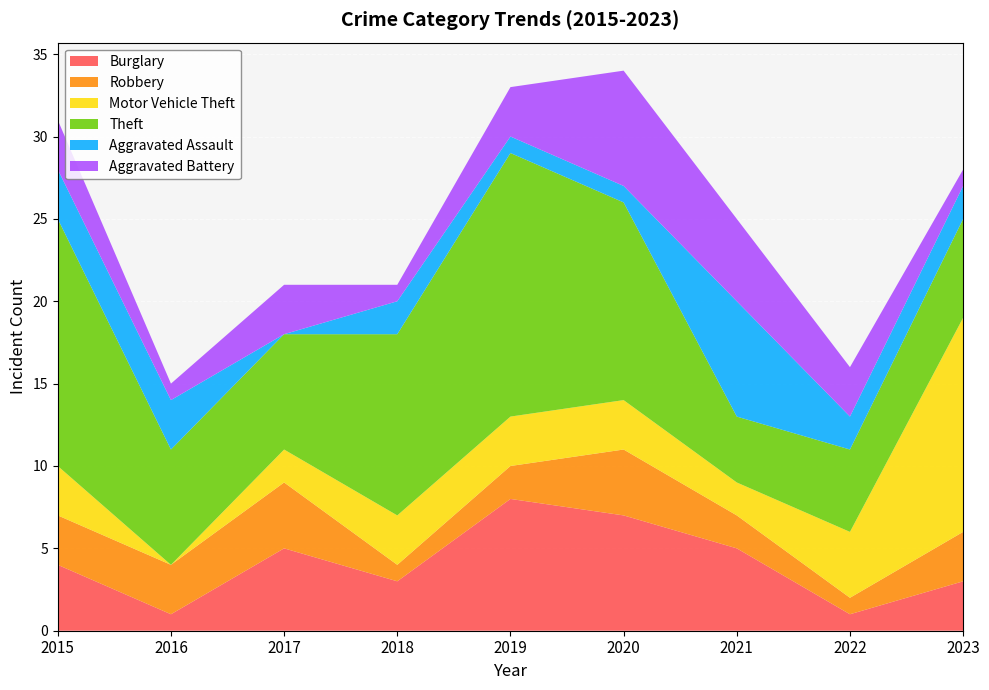

Reading left to right, list all the values displayed in this chart.

Burglary: 2015=4	2016=1	2017=5	2018=3	2019=8	2020=7	2021=5	2022=1	2023=3
Robbery: 2015=3	2016=3	2017=4	2018=1	2019=2	2020=4	2021=2	2022=1	2023=3
Motor Vehicle Theft: 2015=3	2016=0	2017=2	2018=3	2019=3	2020=3	2021=2	2022=4	2023=13
Theft: 2015=15	2016=7	2017=7	2018=11	2019=16	2020=12	2021=4	2022=5	2023=6
Aggravated Assault: 2015=3	2016=3	2017=0	2018=2	2019=1	2020=1	2021=7	2022=2	2023=2
Aggravated Battery: 2015=3	2016=1	2017=3	2018=1	2019=3	2020=7	2021=5	2022=3	2023=1